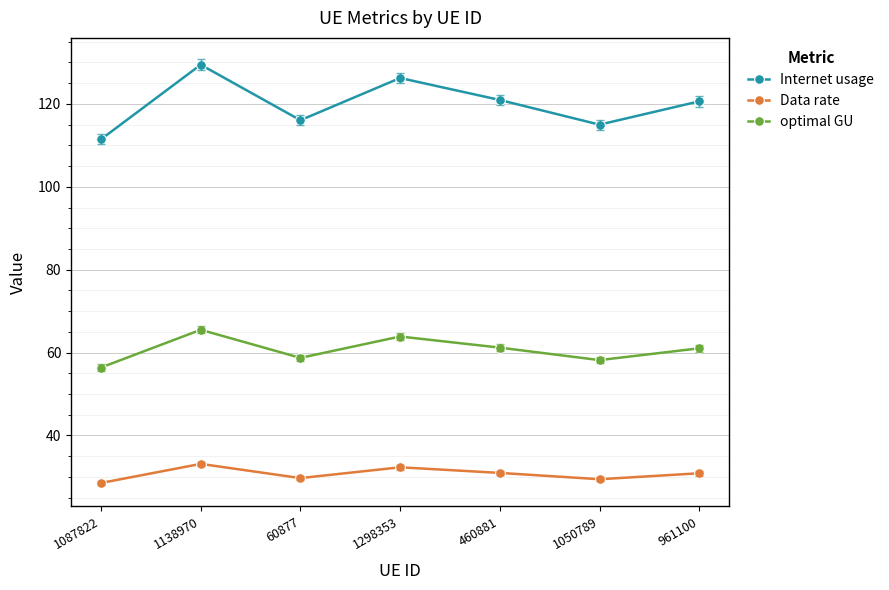

Is this an area chart (filled region under the line)?

No